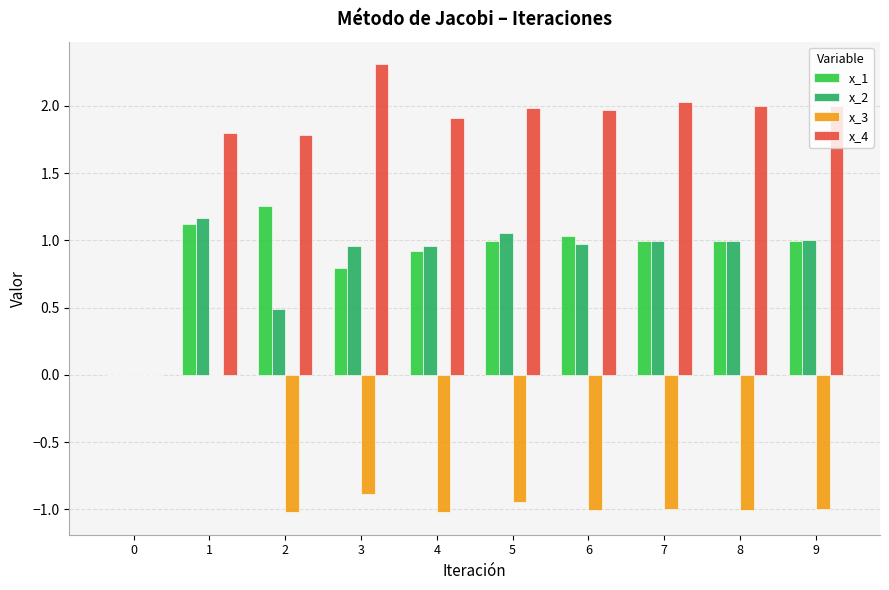

What is the maximum value shown in the chart?

2.3